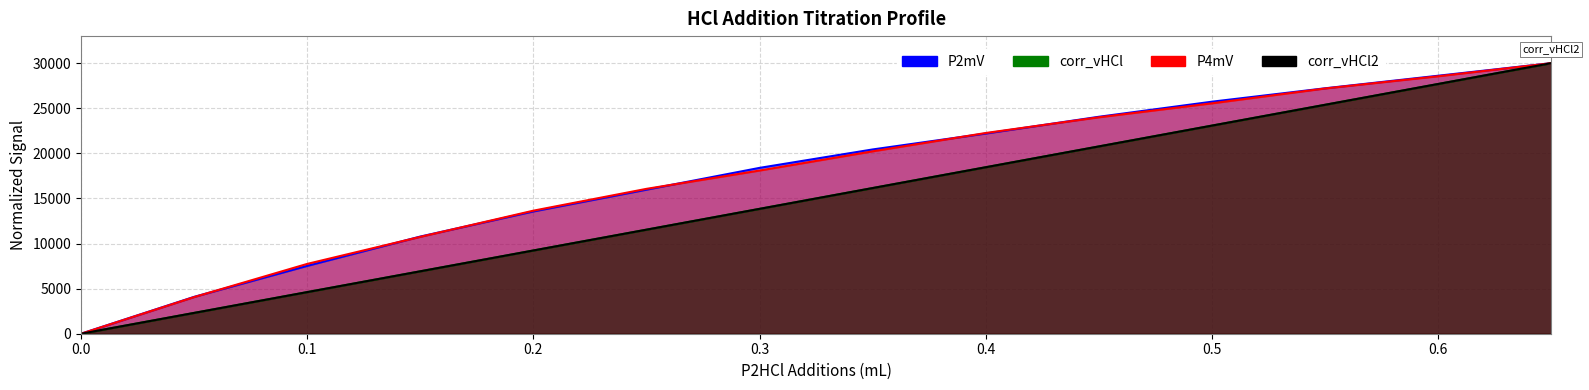

How many data points in P2mV are above 20433?

7